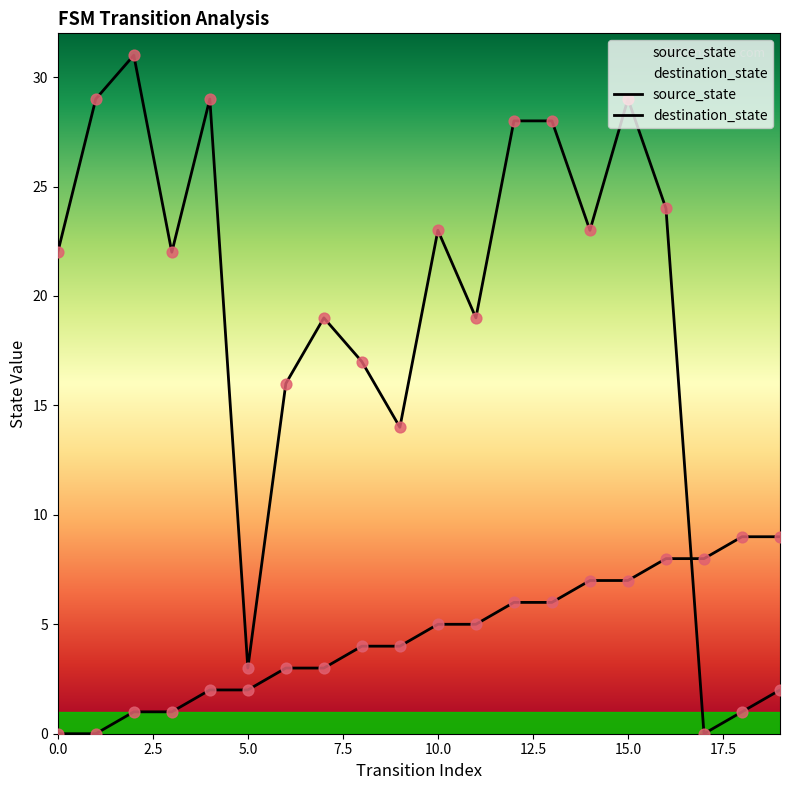

Which series has the widest spread of Y values?

destination_state